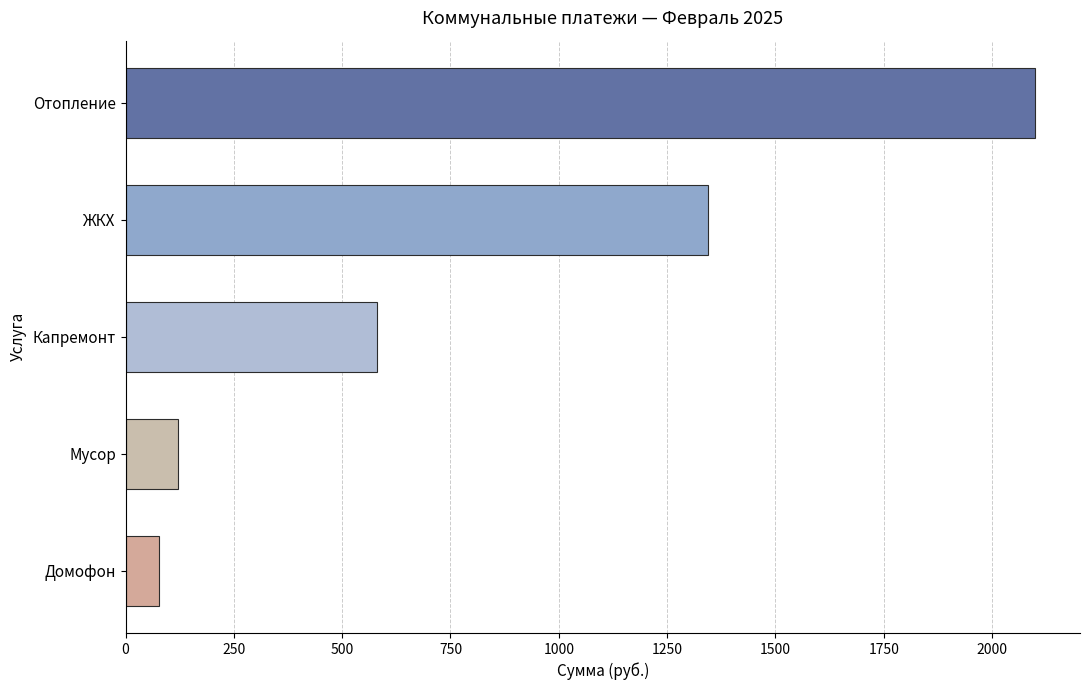

Where is the data nearest to the value 1088?

ЖКХ